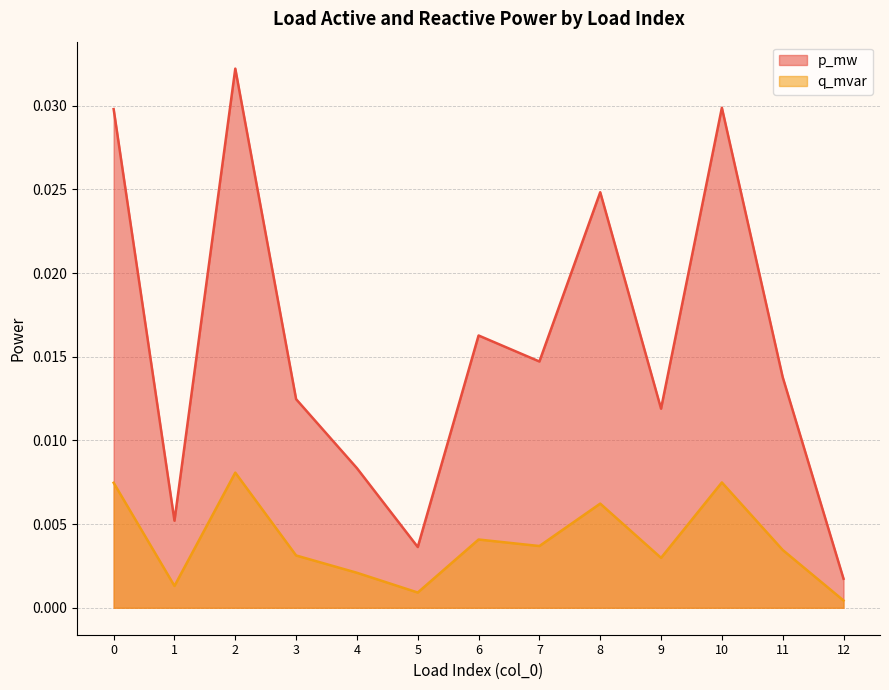

True or false: q_mvar and p_mw intersect in this chart.

False